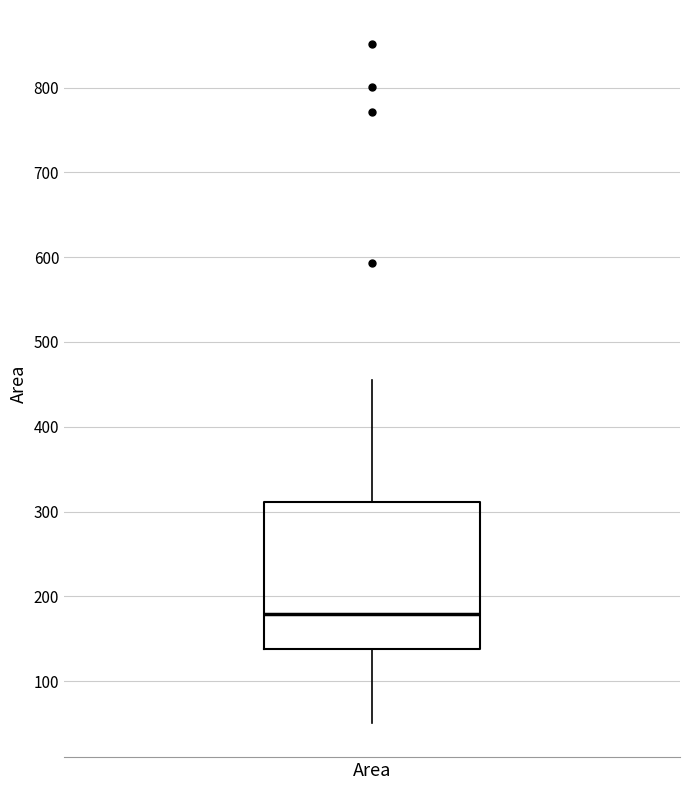

Where does the lower whisker of the box for Area end on the y-axis? The values are not printed on the chart, so give them approximately, as read against the axis.

50